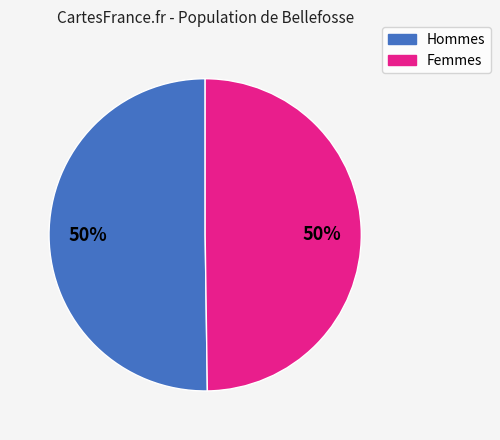

To the nearest percent, what is the average slice percentage?

50%